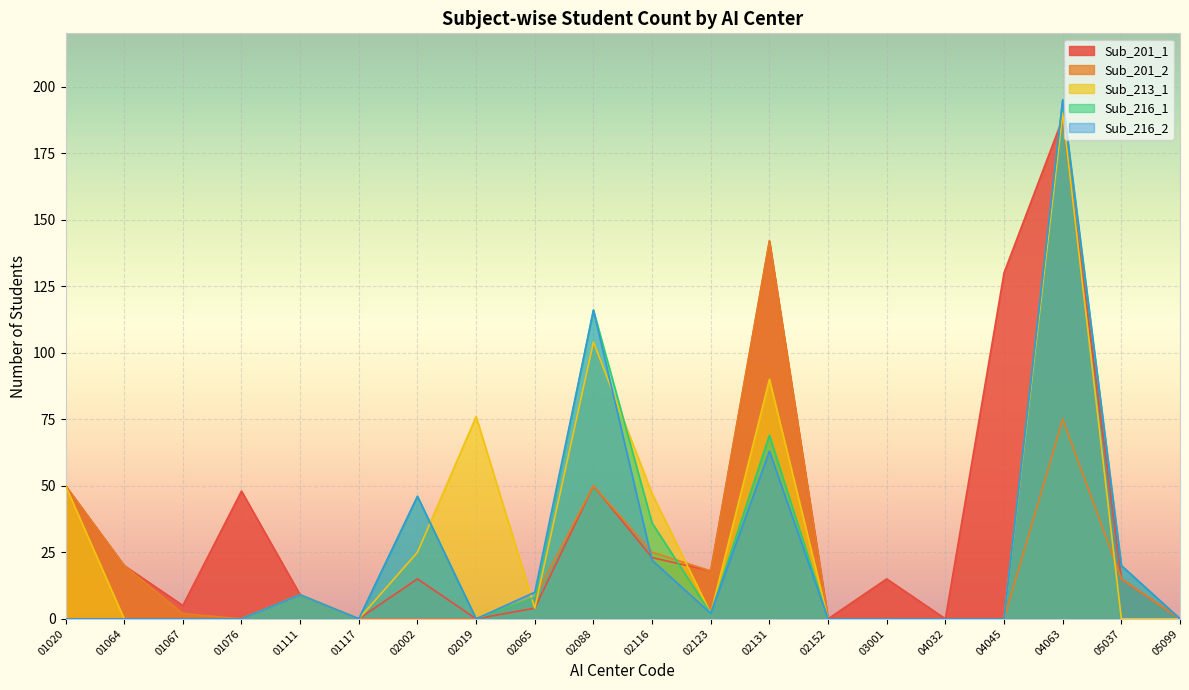

The Sub_216_2 series shows 0 at 02019. True or false?

True